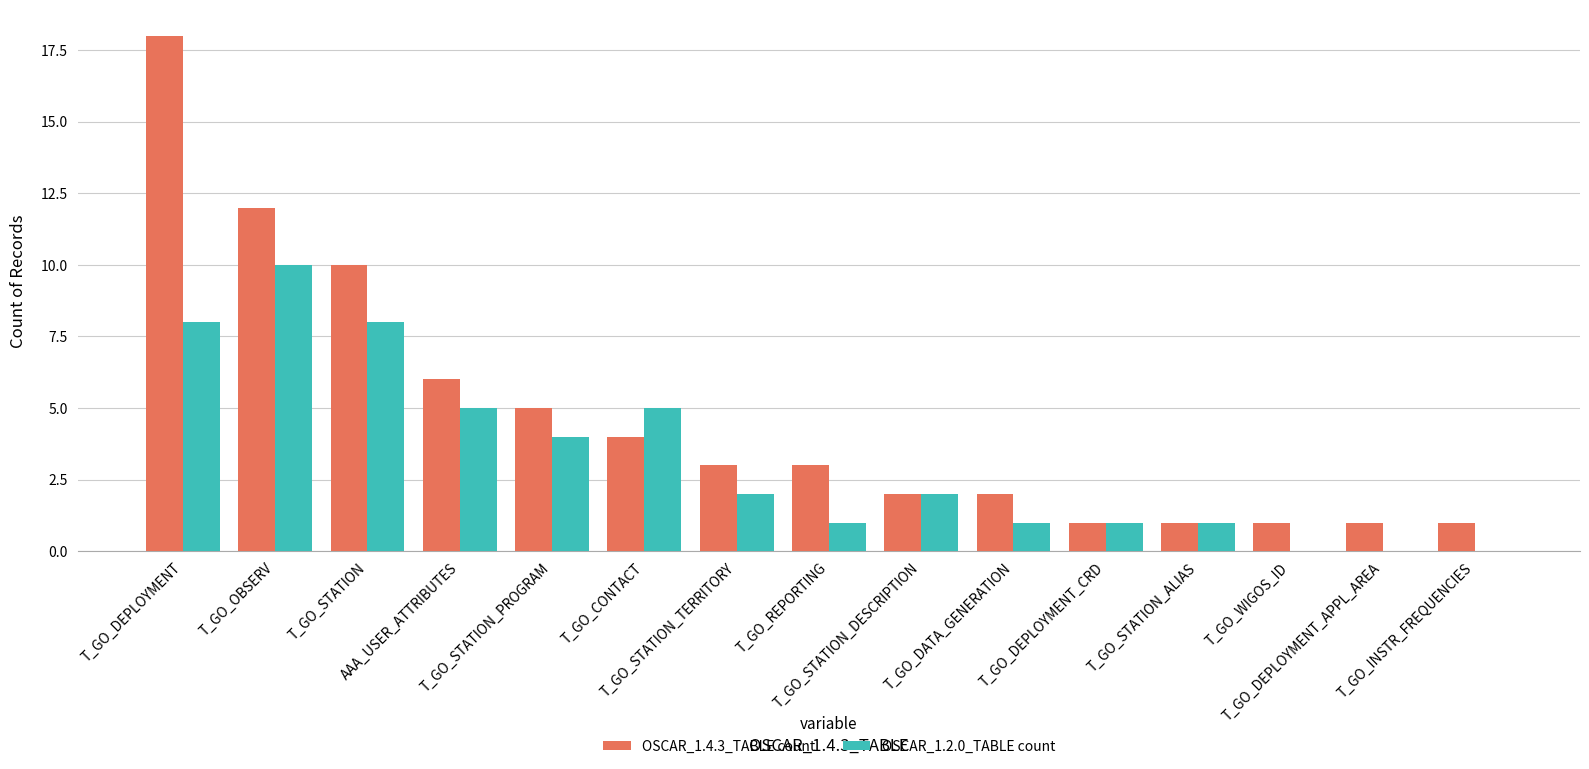

Are the bars grouped side by side (vs. stacked)?

Yes